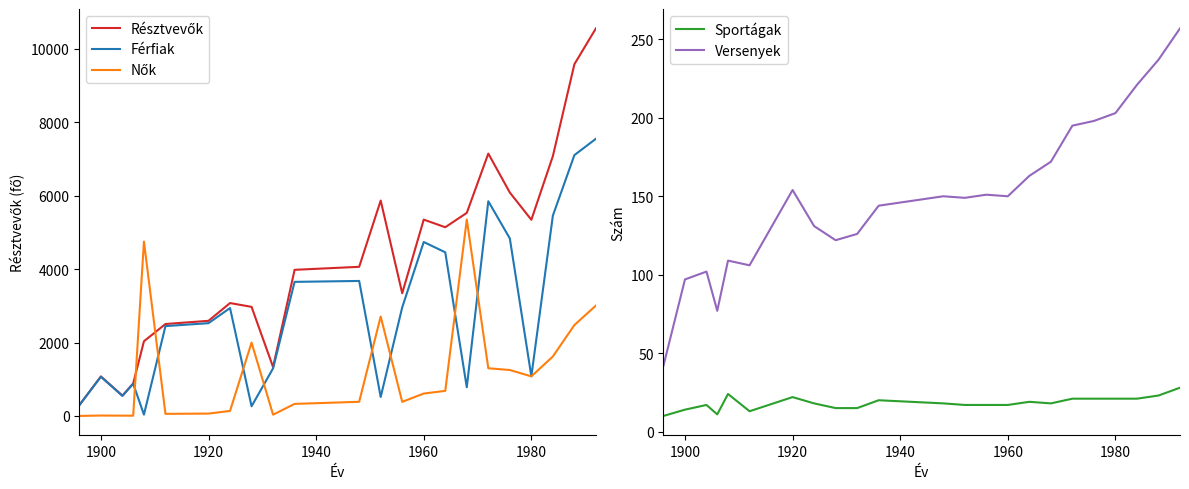

What is the minimum value for Sportágak?

10